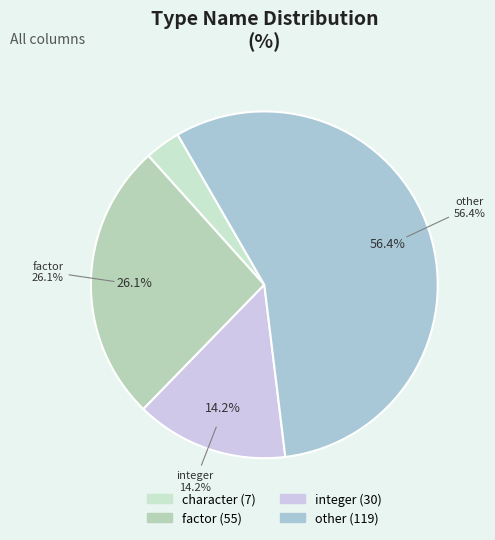

To the nearest percent, what is the average slice percentage?

25%